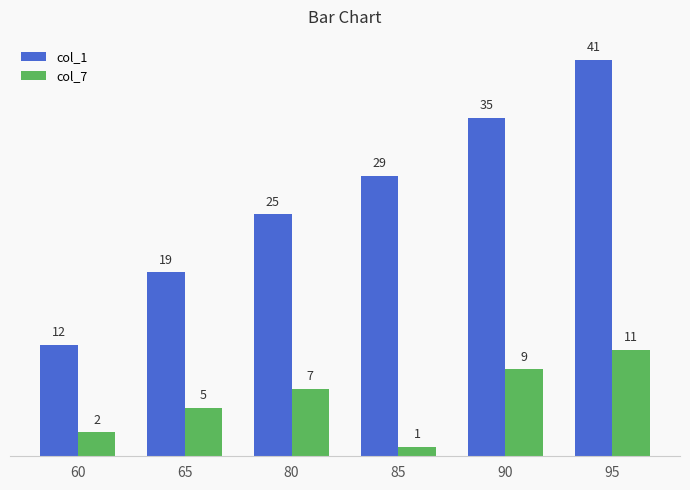

At which category is the sum across all series the highest?

95